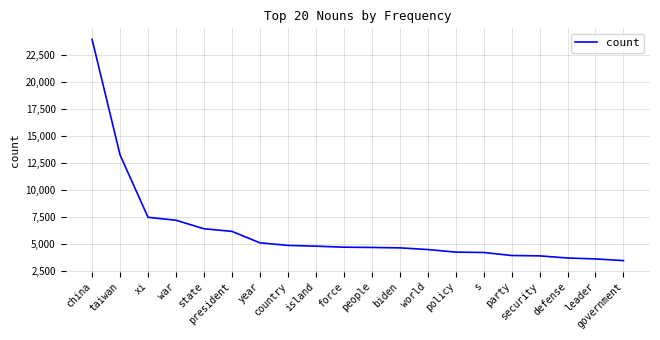

Reading right to left, what are all the values shown in this chart?

3500	3654	3741	3938	3971	4251	4285	4524	4678	4716	4741	4834	4906	5143	6202	6443	7229	7505	13265	23947